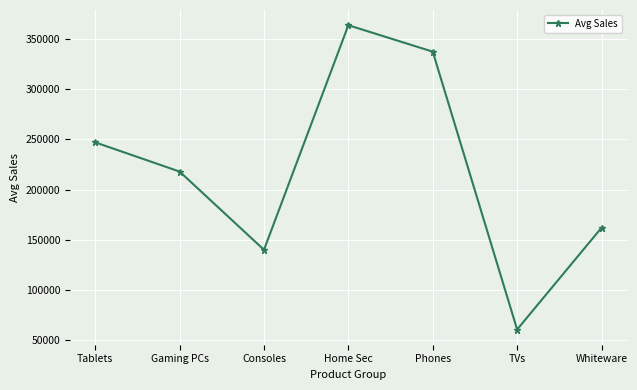

Is it true that the value at TVs is 60570?

True